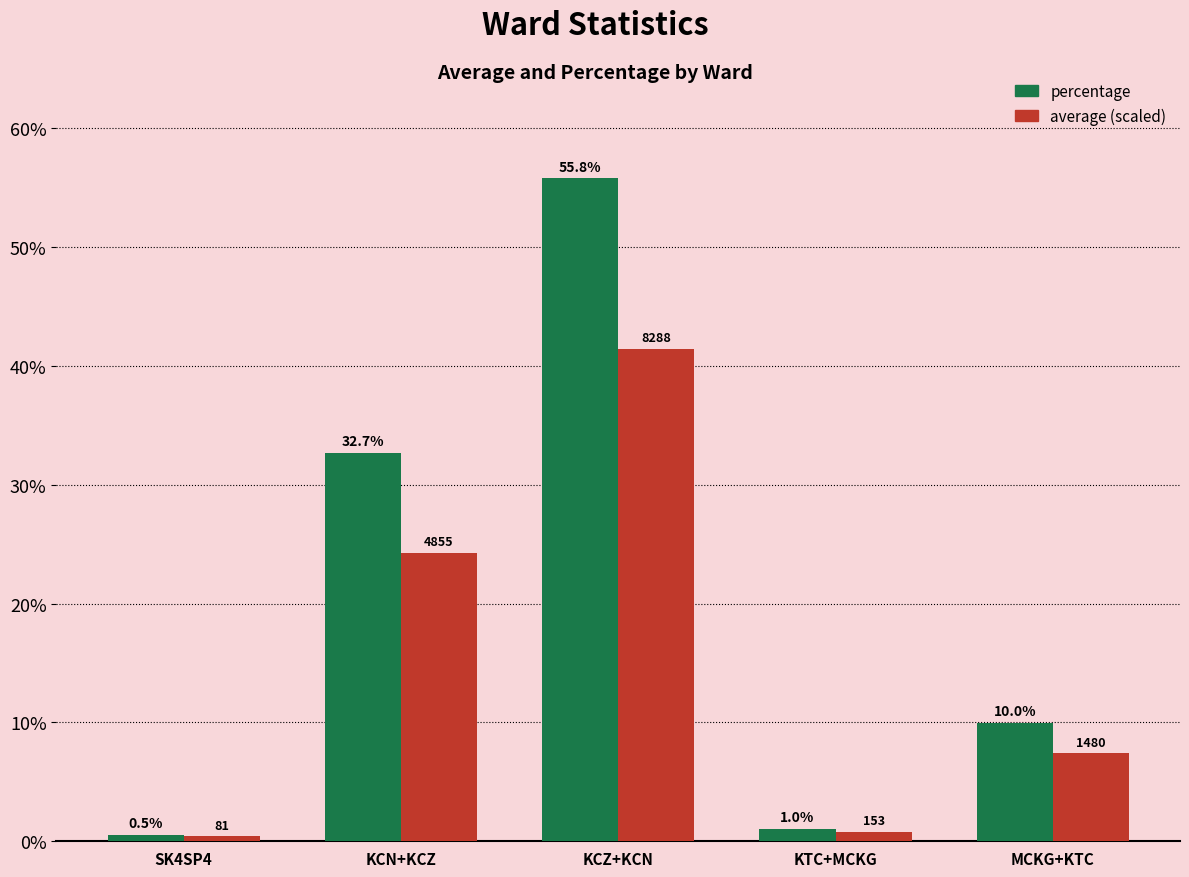

At which label does average (scaled) reach its minimum?

SK4SP4